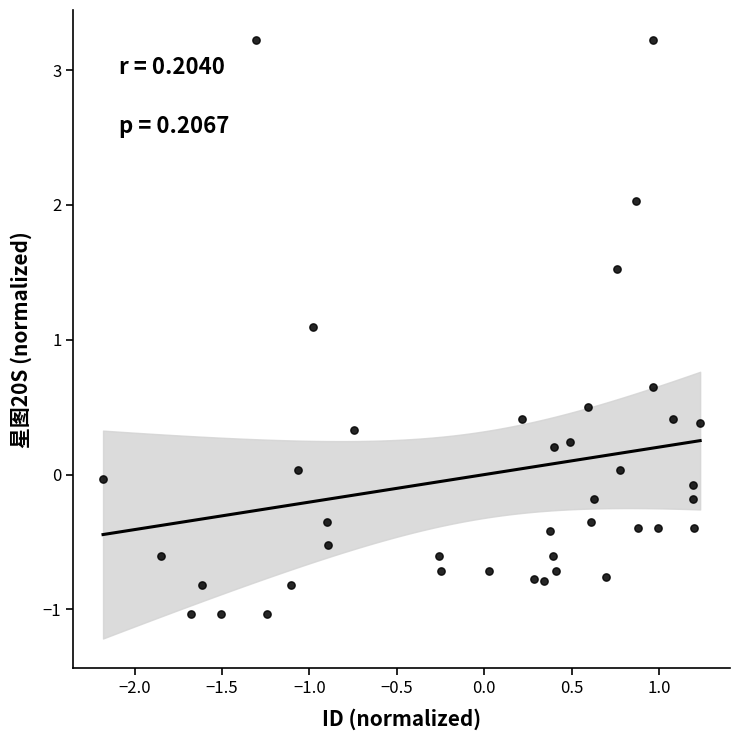

What is the range of X values (max minus min)?

3.4